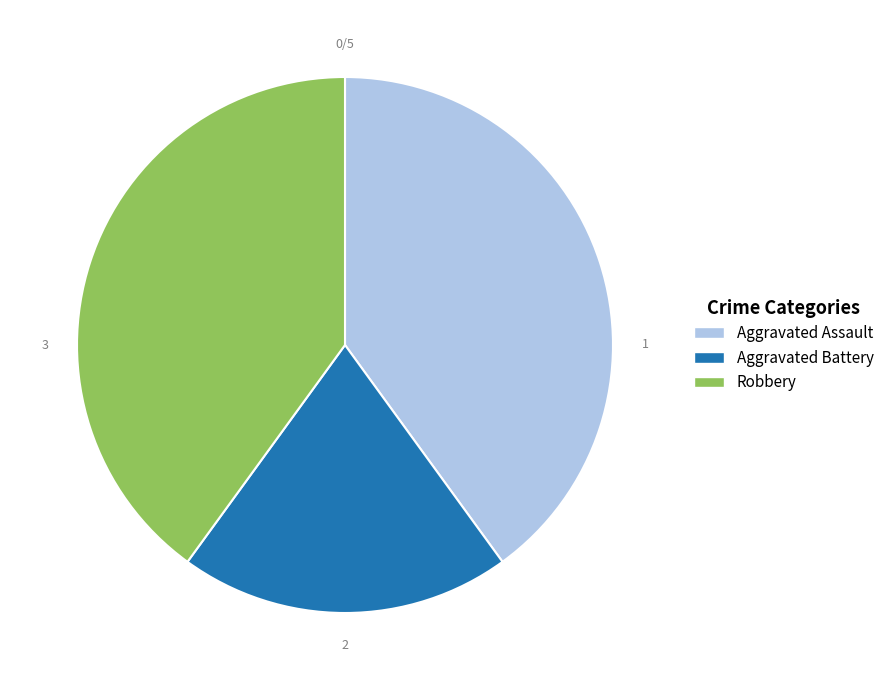

Combined, do Aggravated Assault and Robbery account for over 50%?

Yes